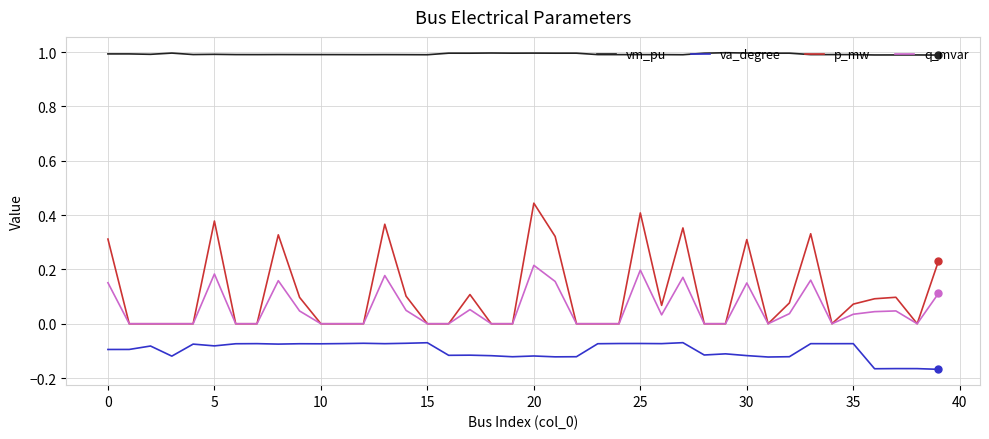

True or false: q_mvar and va_degree intersect in this chart.

False